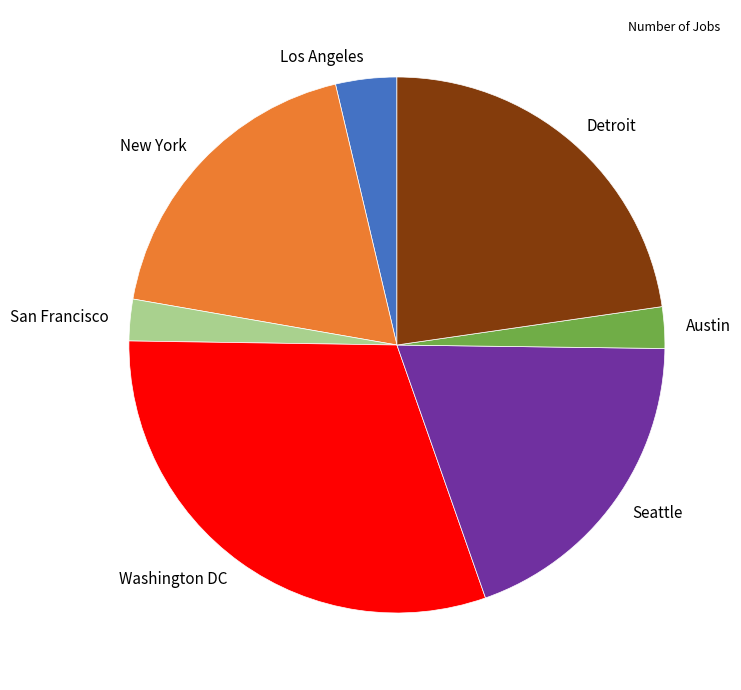

How many slices are in this pie chart?

7